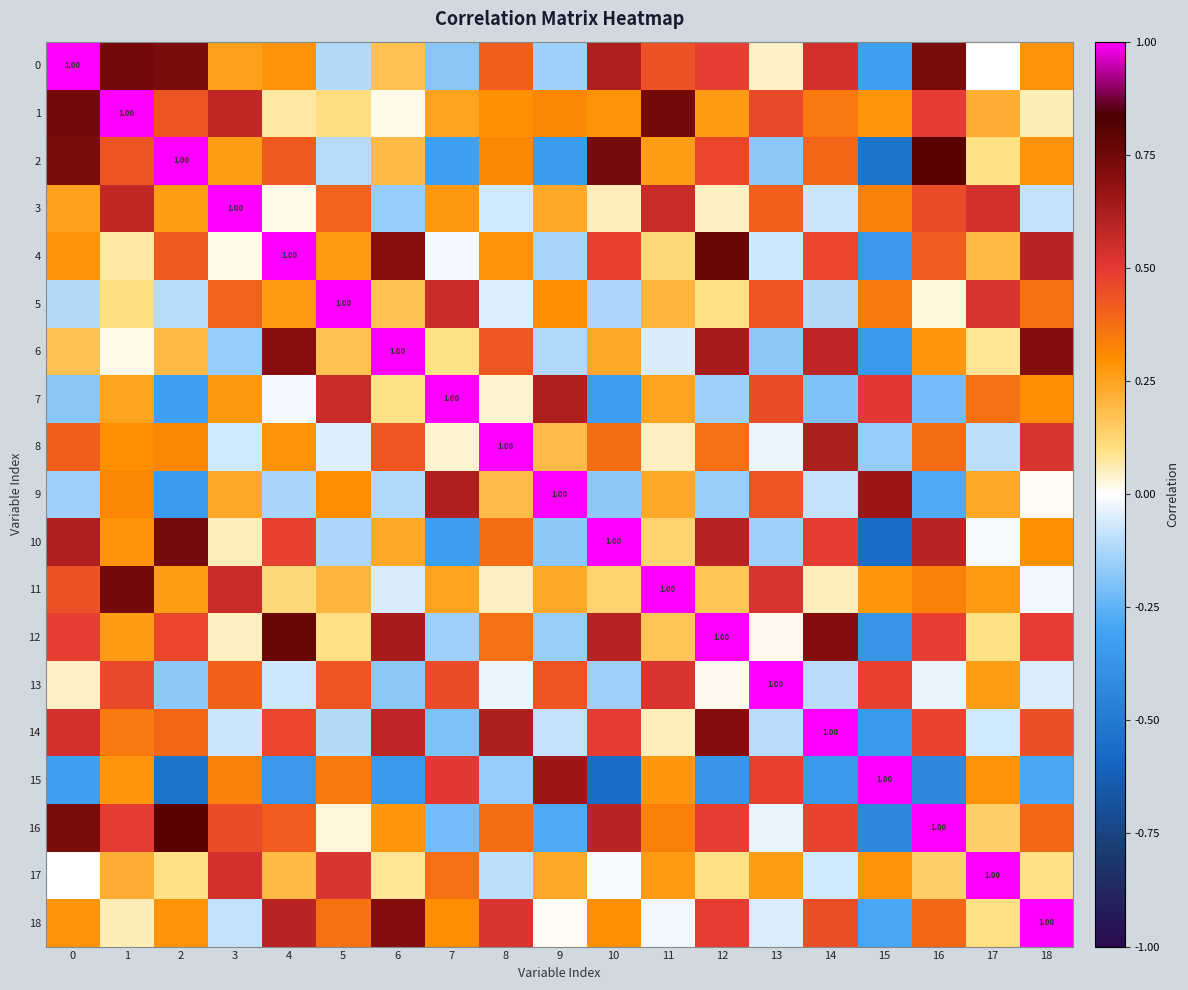

The value of 10 at 17 is -0.0. True or false?

True